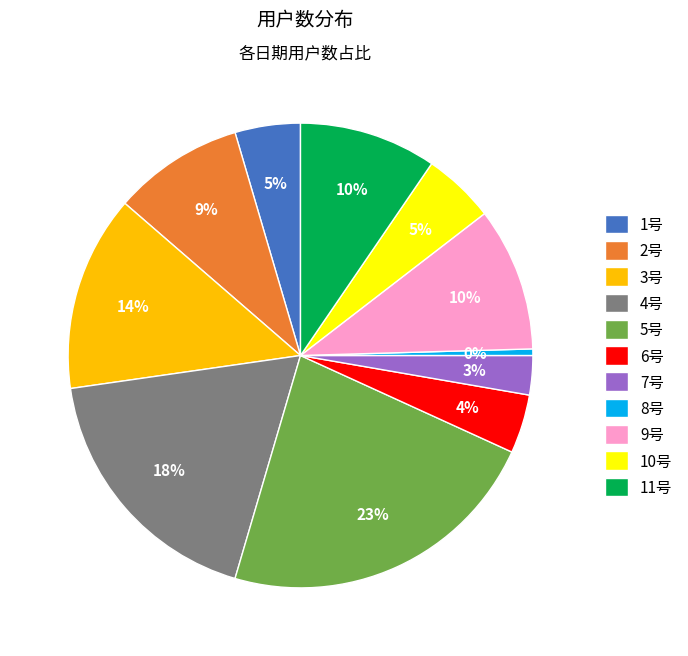

Is the sum of 1号 and 9号 greater than half?

No